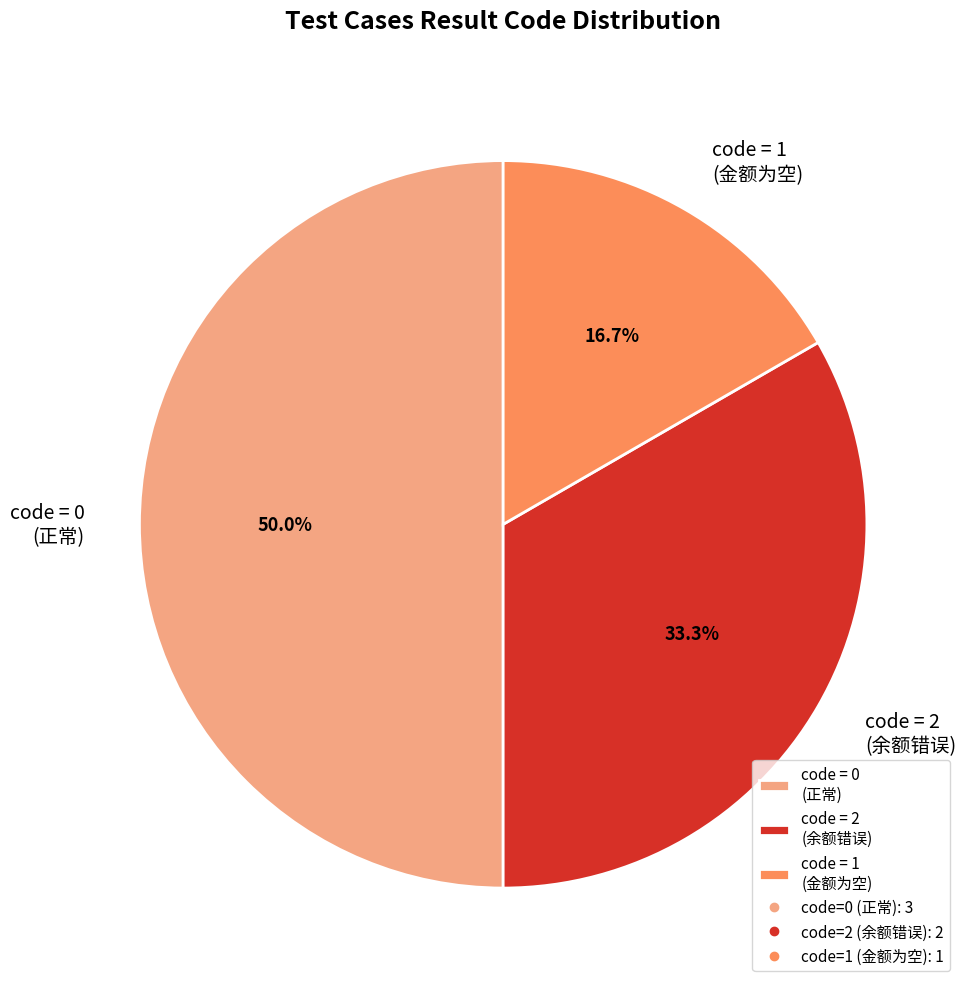

Which category has the biggest portion of the pie?

code = 0 (正常)